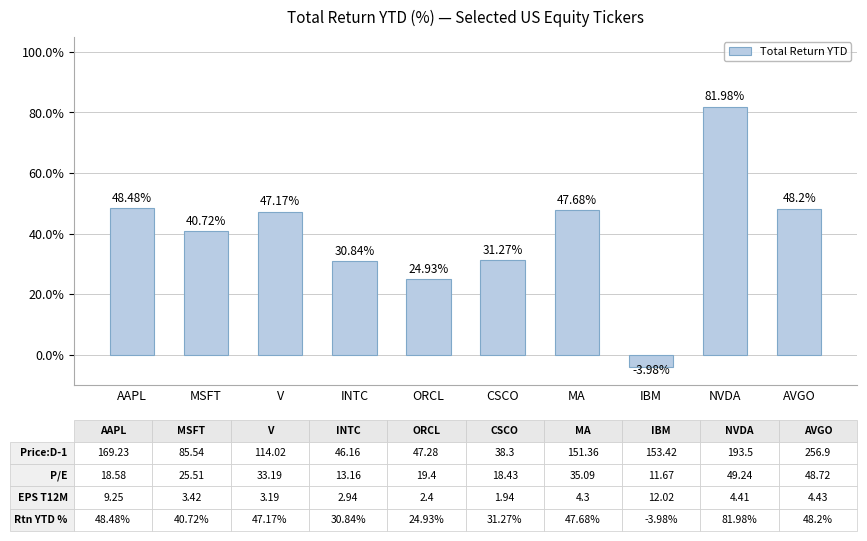

Where is the data nearest to the value 39?

MSFT